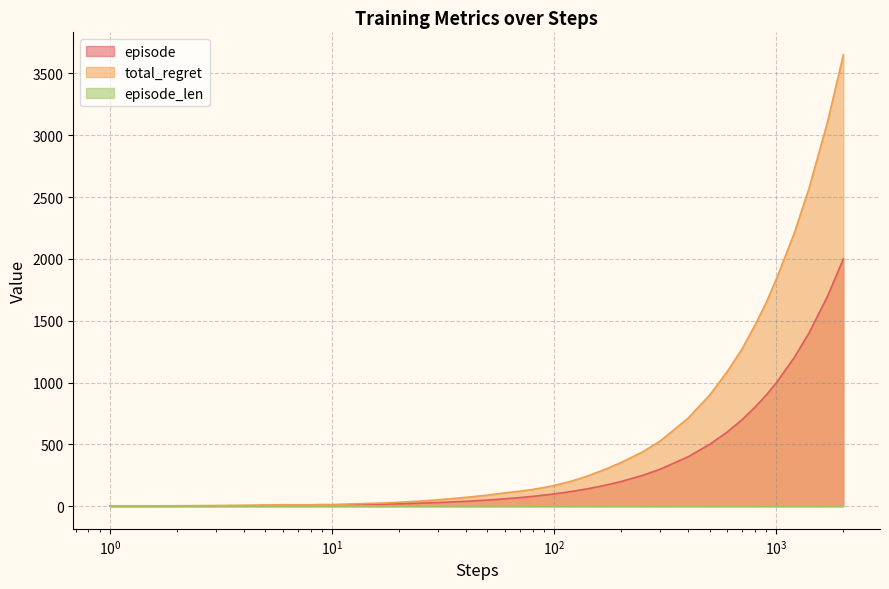

How many categories are shown in the chart?

40